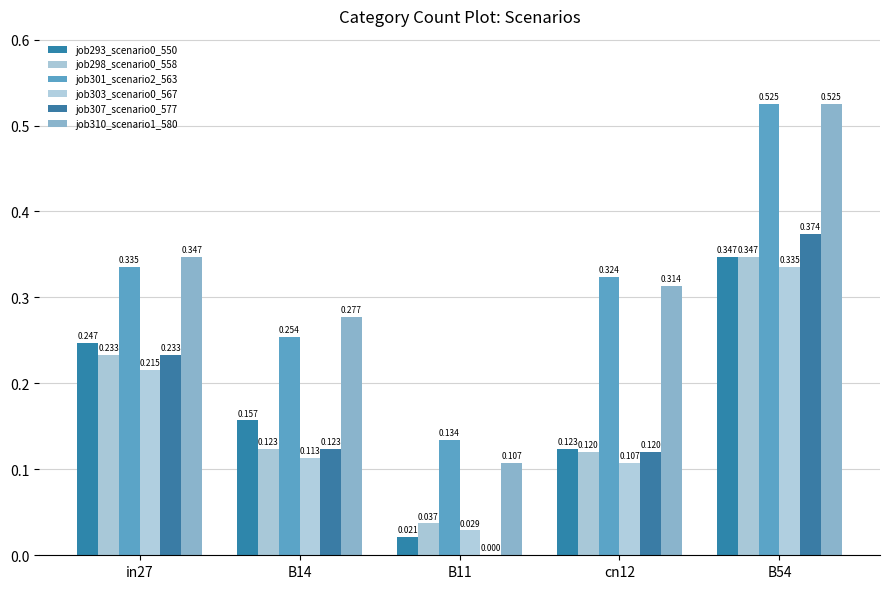

Does the chart contain stacked bars?

No